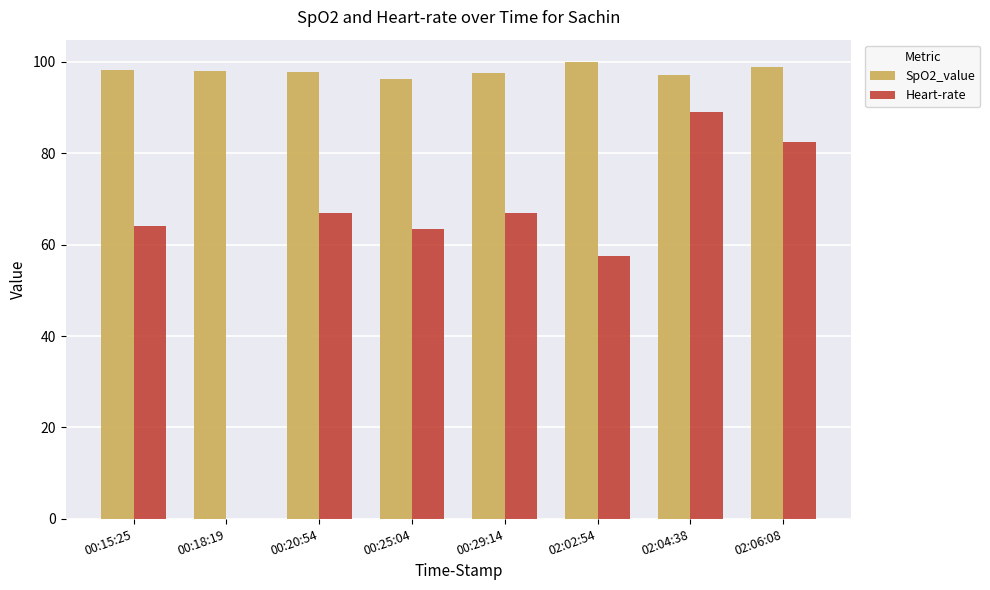

What is the highest value of the Heart-rate series?

89.0